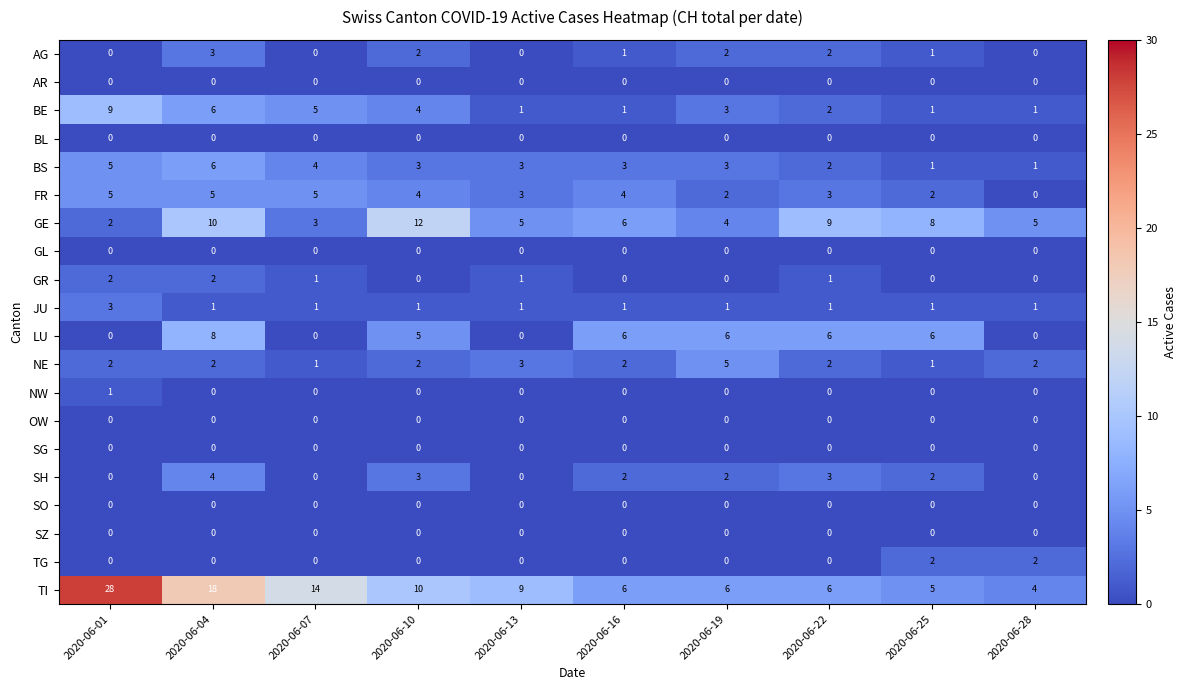

Read the TI value at 2020-06-28, to the nearest 5.

5